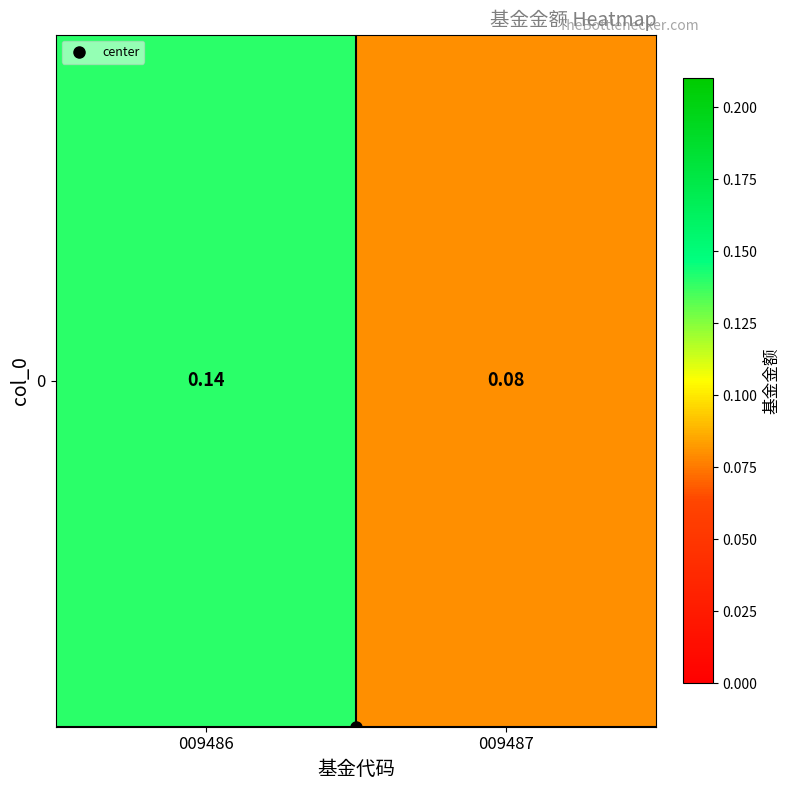

What is the average value?

0.1